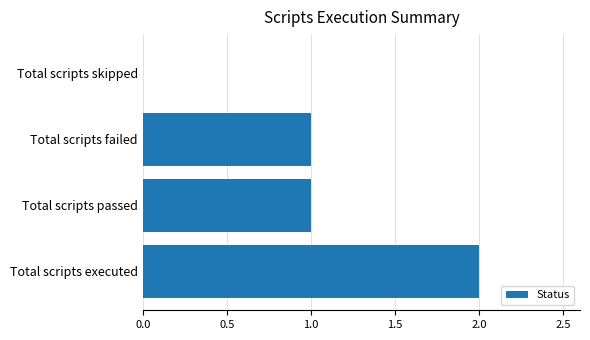

The value at Total scripts executed is 2. True or false?

True